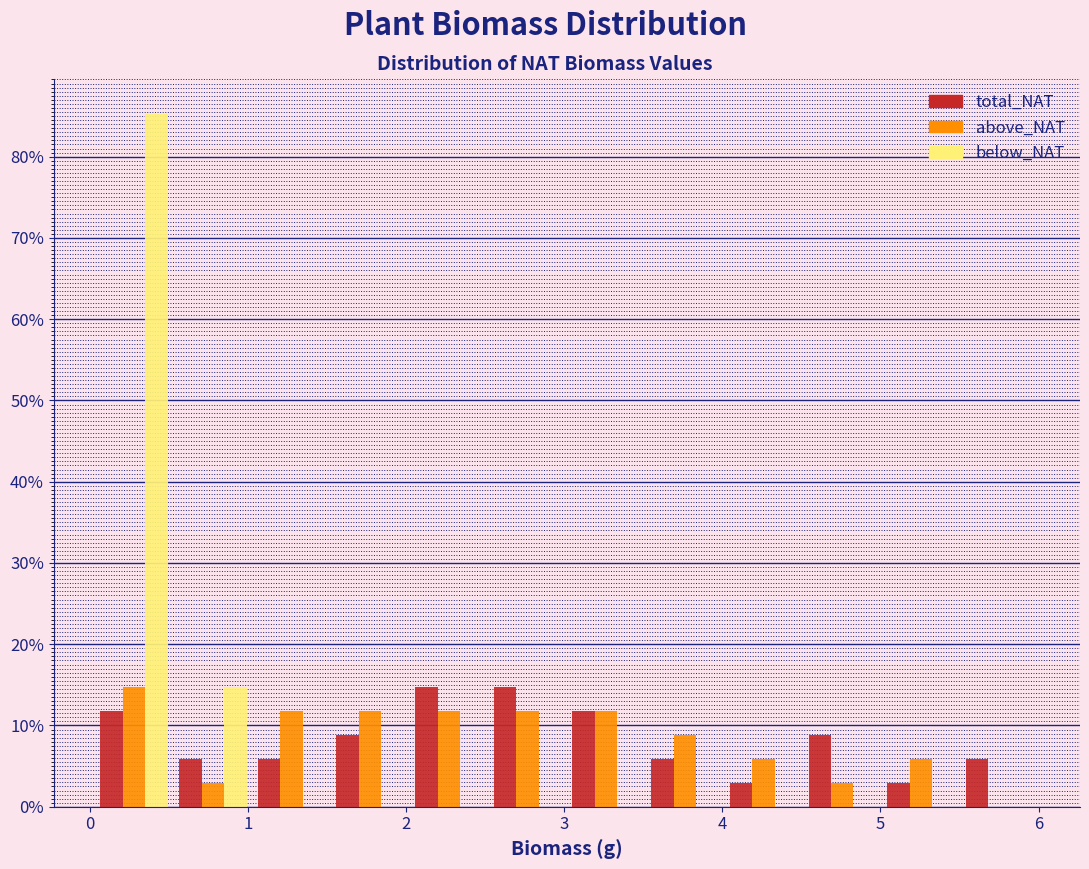

In the above_NAT series, which range on the x-axis has the tallest bar?

0.0 to 0.5